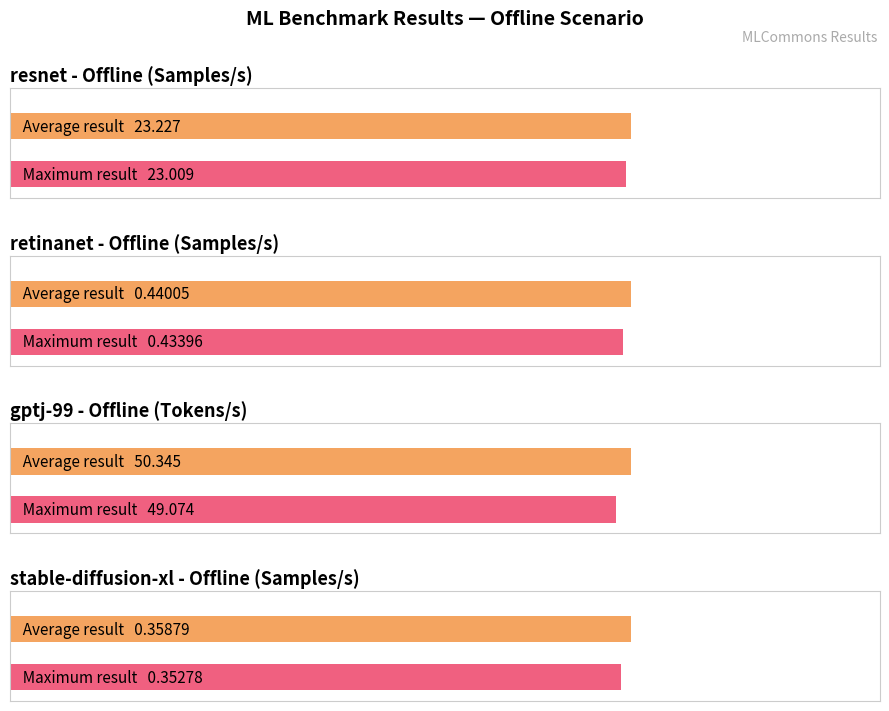

What is the maximum value for gptj-99?

50.3